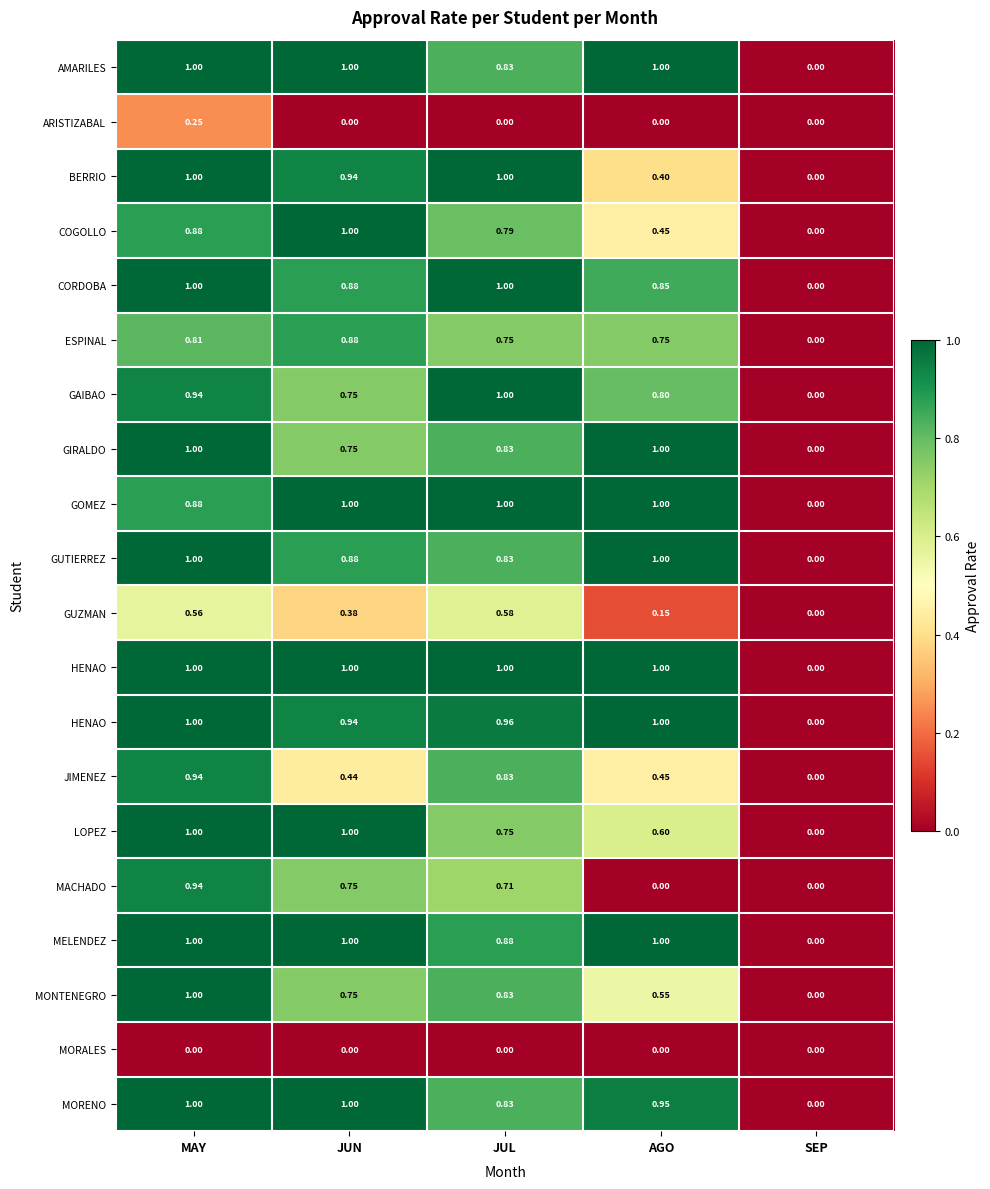

At which category is the sum across all series the highest?

MAY